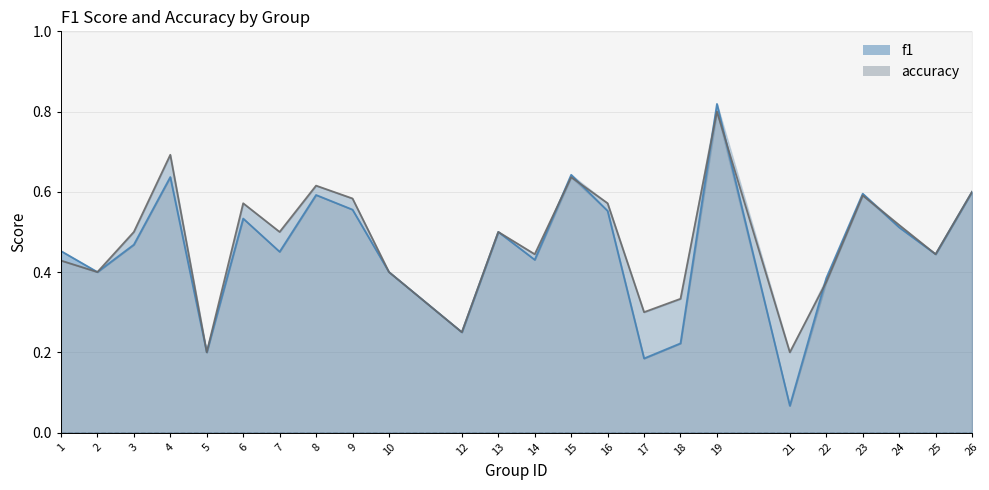

Rank the series by their average value, from lowest to highest.

f1, accuracy